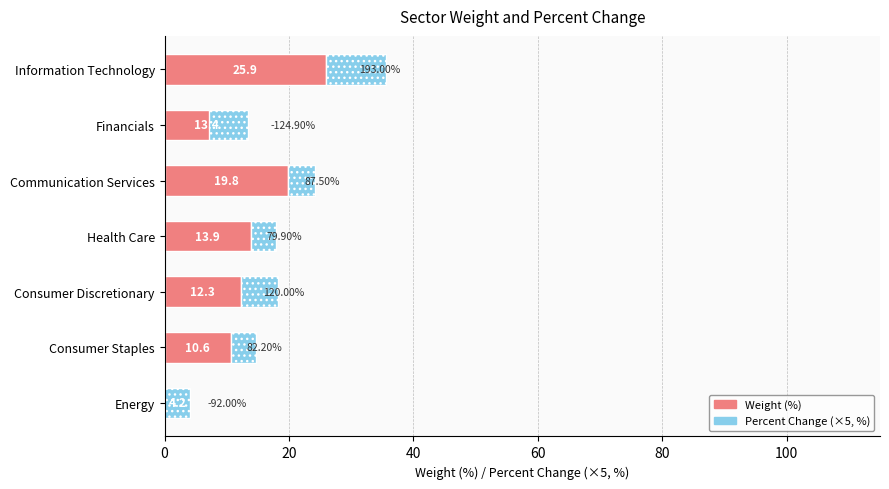

Between 40 and 100, which series saw the biggest shift?

Weight (%)